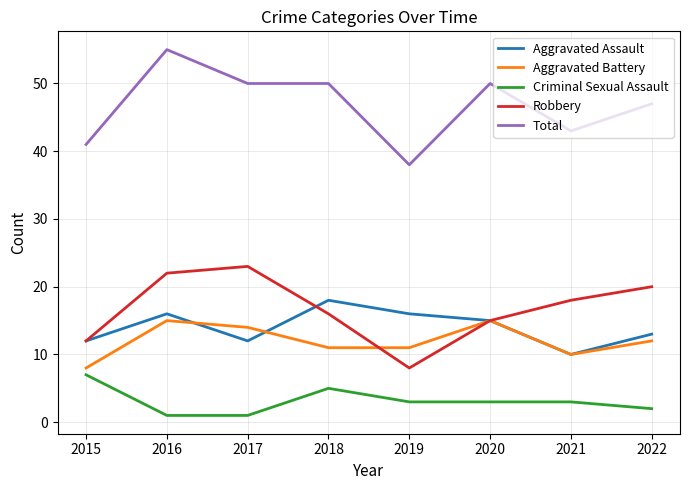

The value of Total at 2022 is 81. True or false?

False